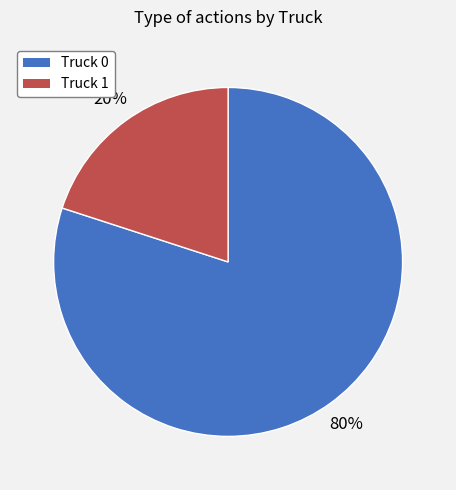

How many segments does this pie chart have?

2